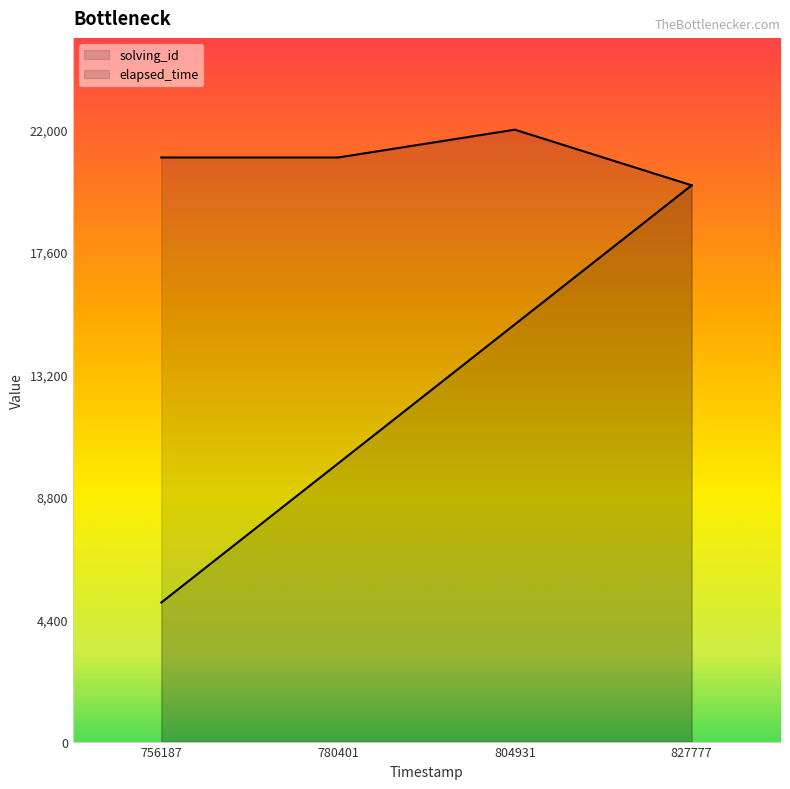

What are all the series names shown in the legend?

solving_id, elapsed_time